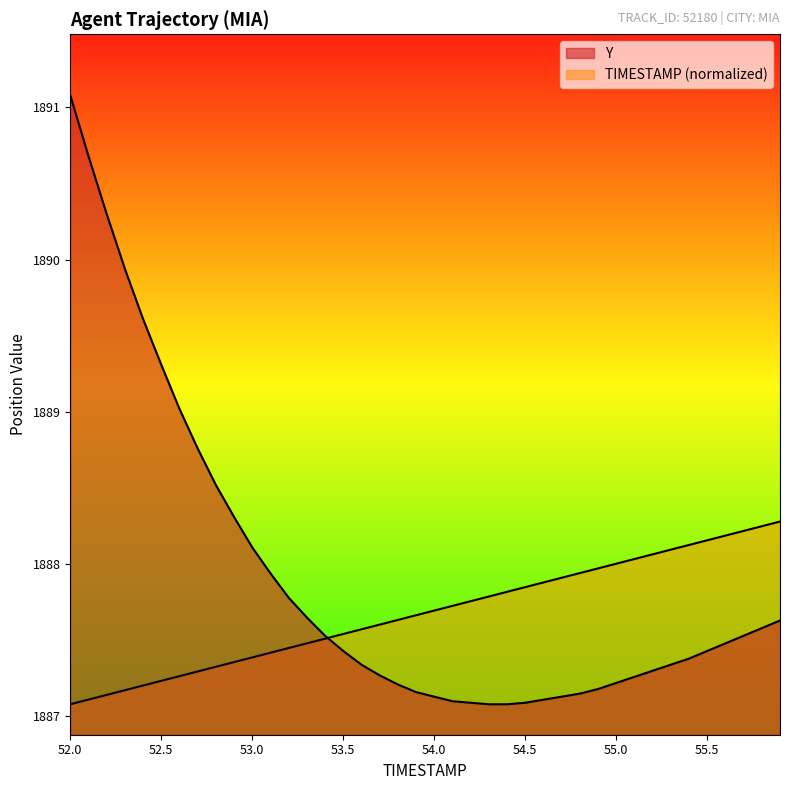

List the series in order of their overall mean, lowest first.

TIMESTAMP, Y